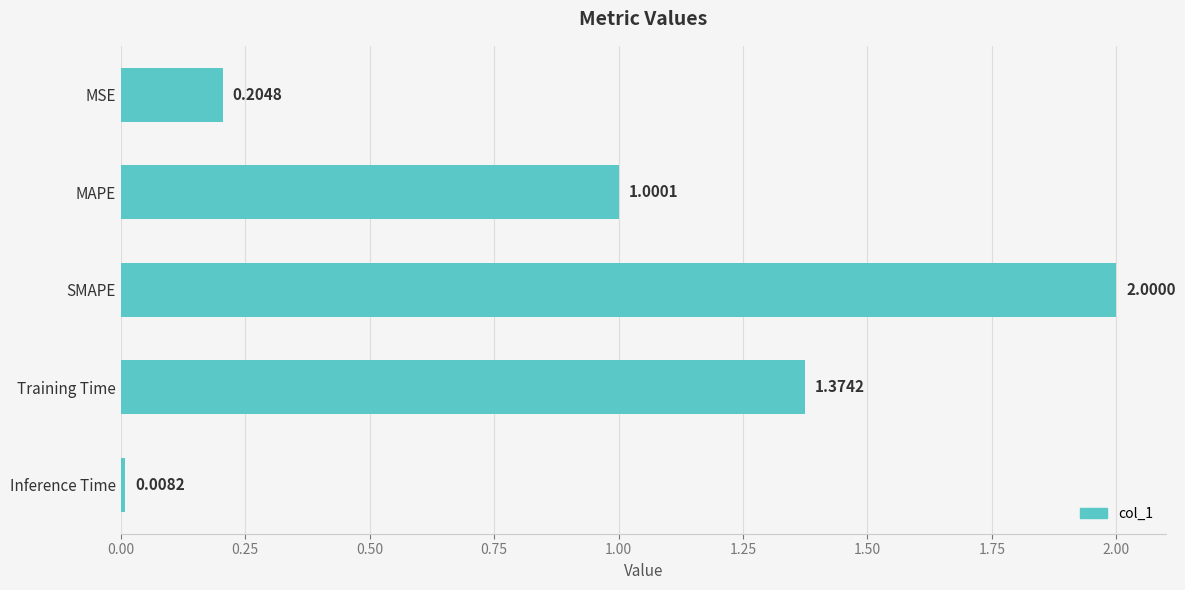

Where is the data nearest to the value 1?

MAPE